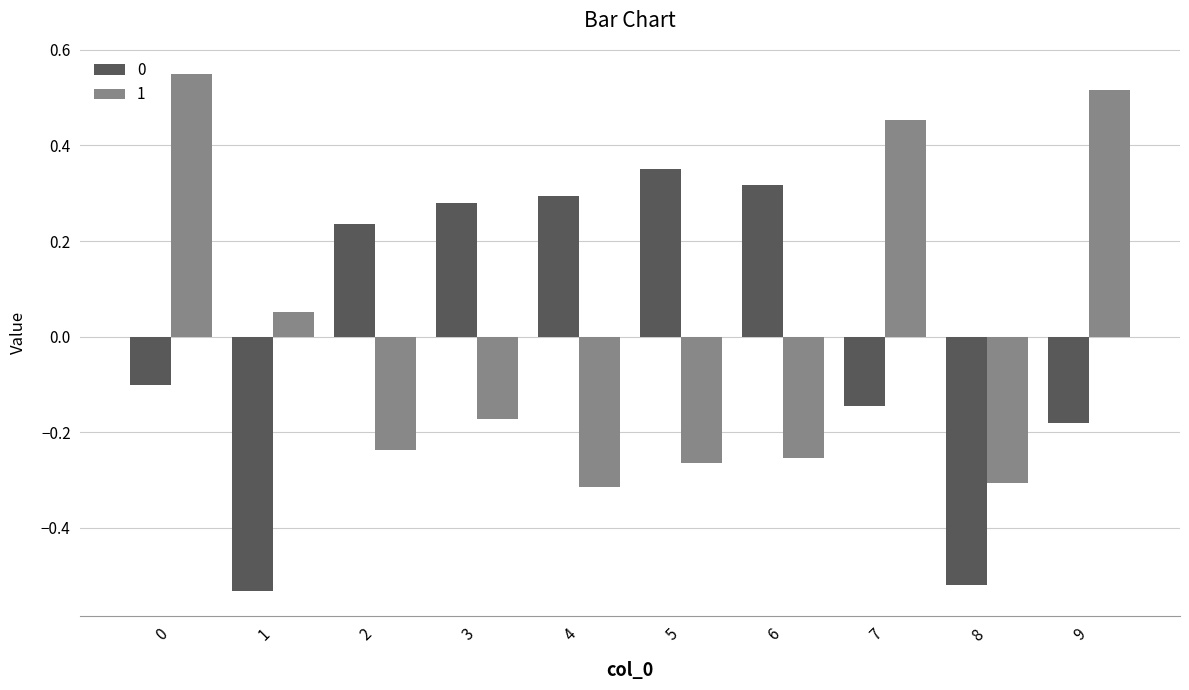

Rank the series by their maximum value, from lowest to highest.

0, 1